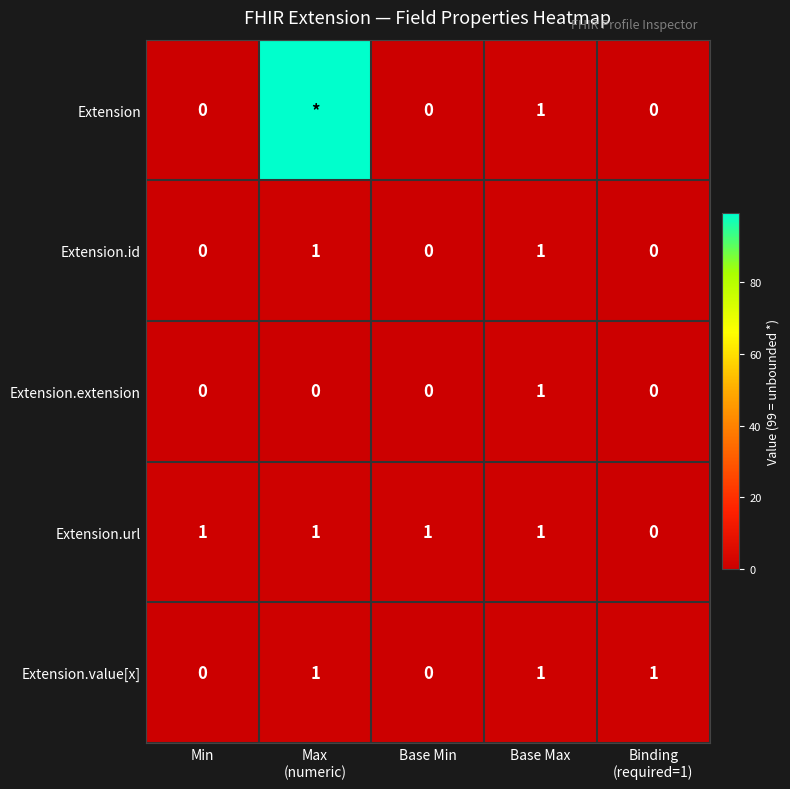

At which category does the chart reach its minimum across all series?

Min